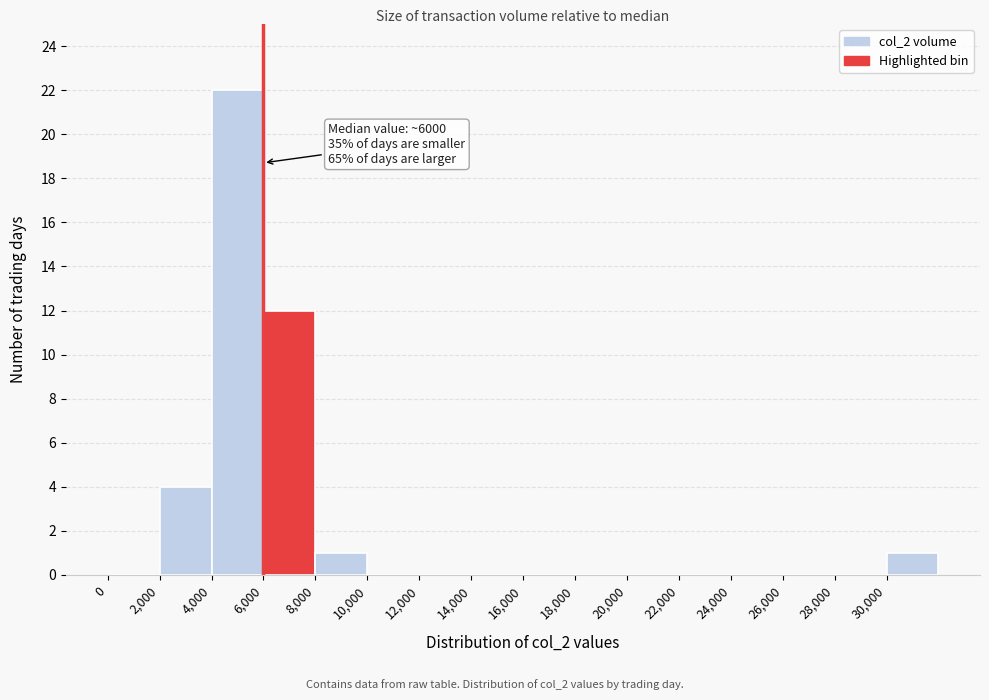

Over which range of the x-axis is the bar tallest?

4000 to 6000